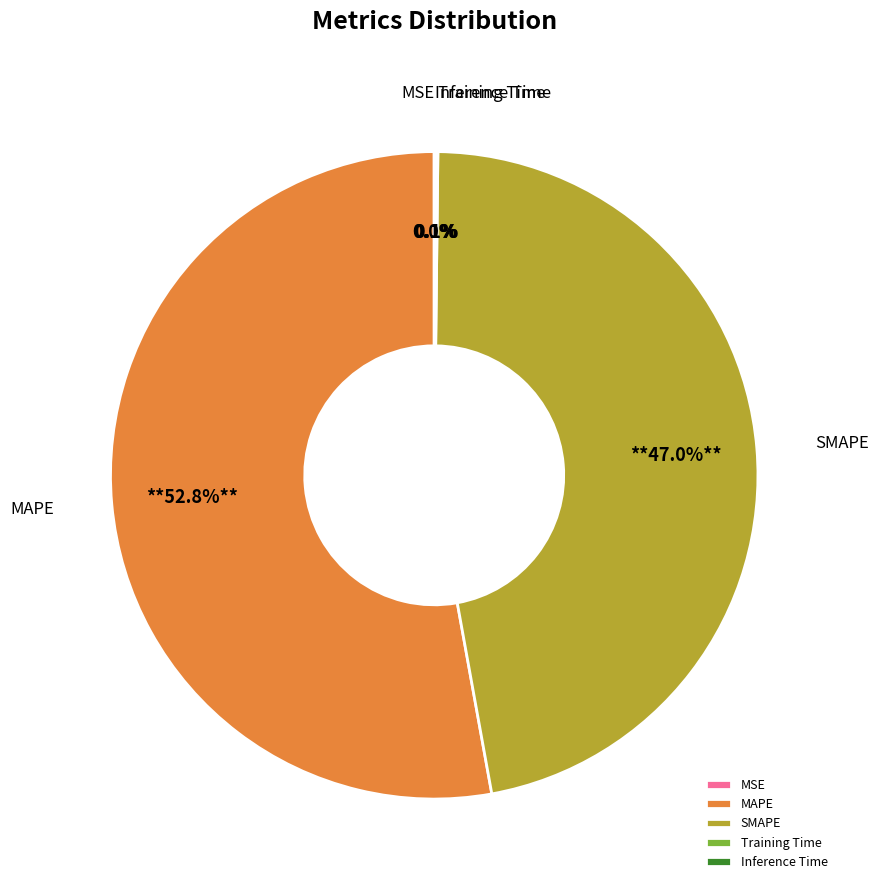

Between MAPE and SMAPE, which is larger?

MAPE